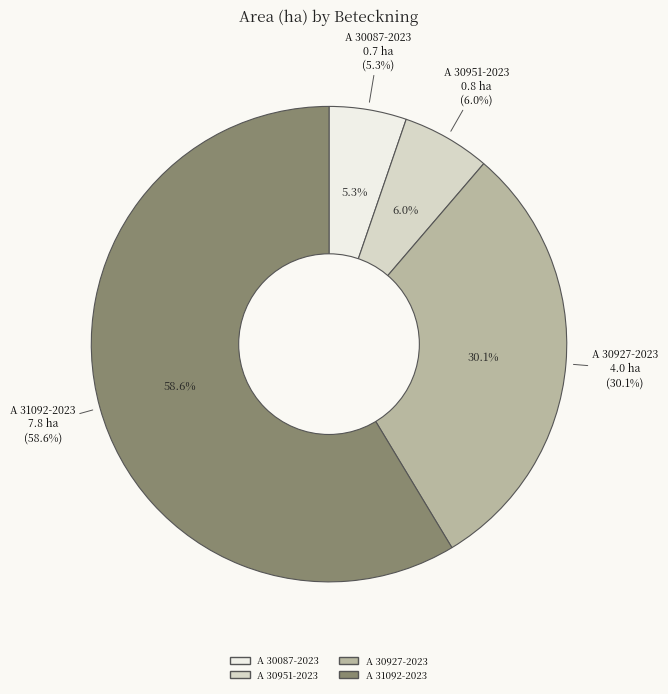

How many slices are in this pie chart?

4